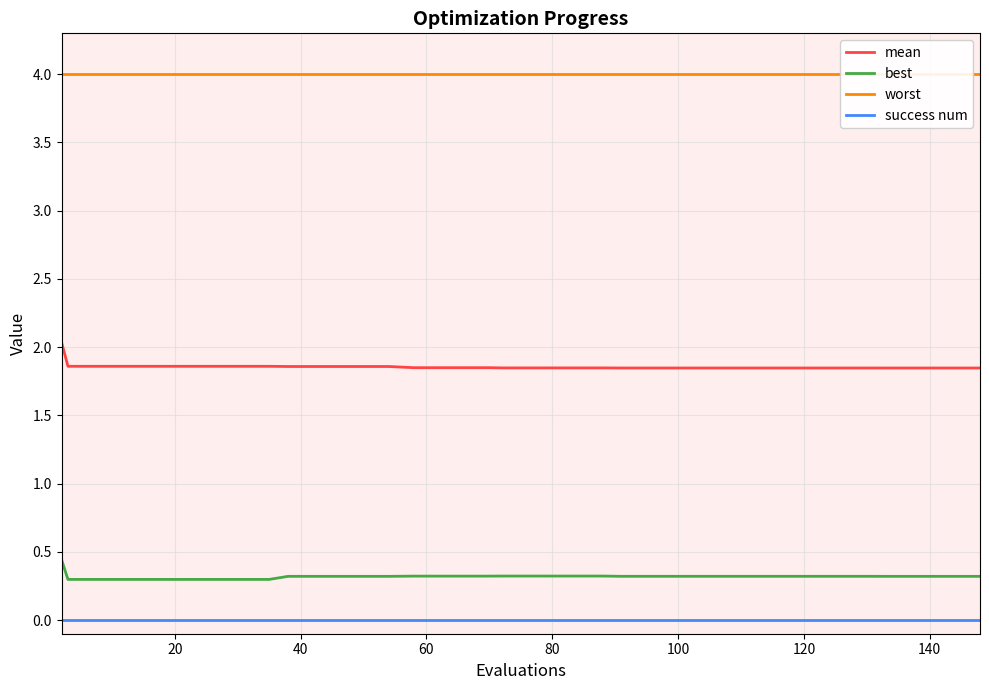

True or false: worst and best cross at least once.

False